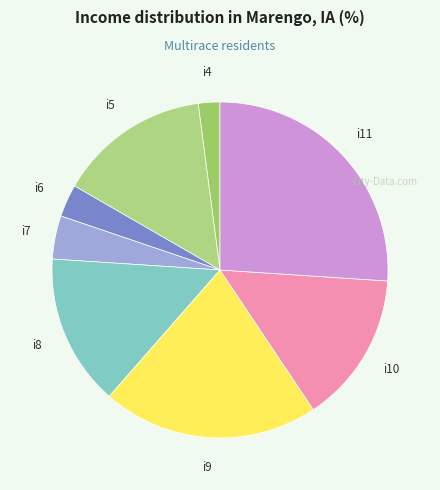

How many slices are in this pie chart?

8